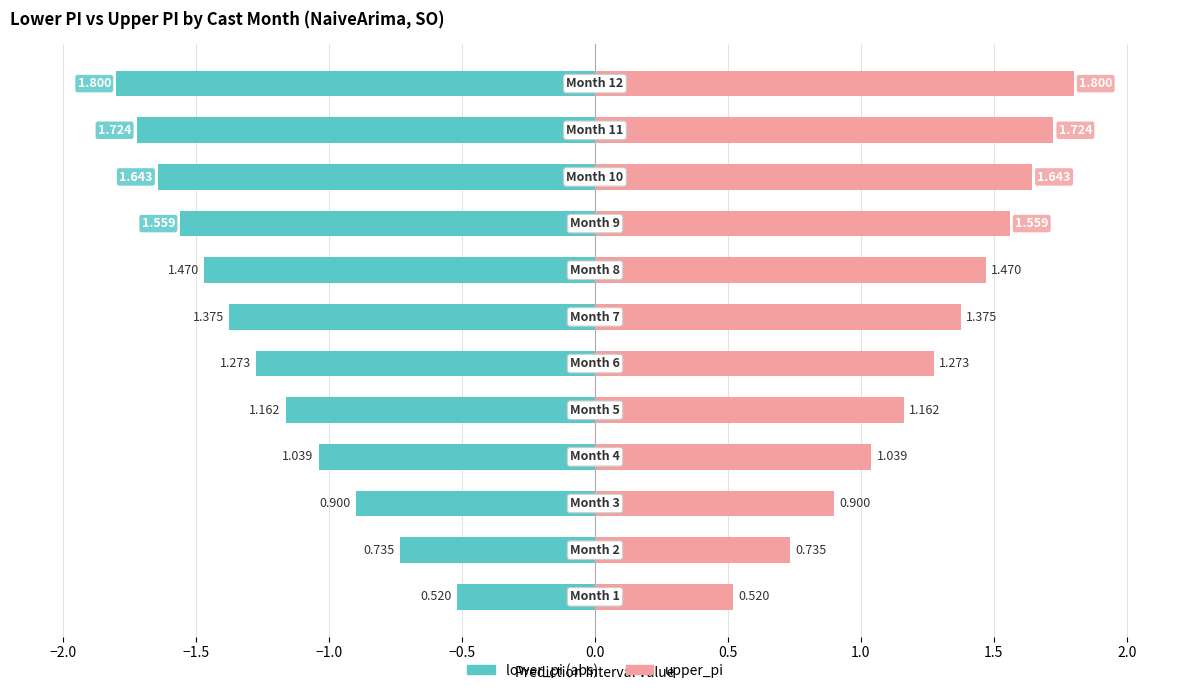

At how many categories does at least one series exceed -1?

12